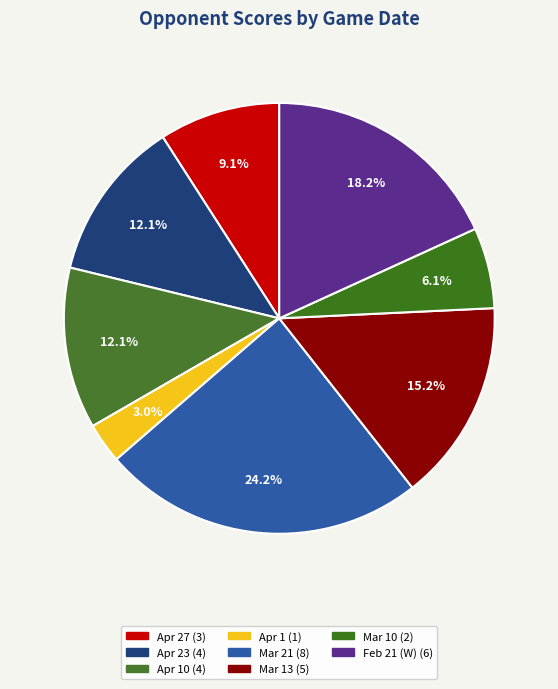

Count the number of slices in the pie.

8